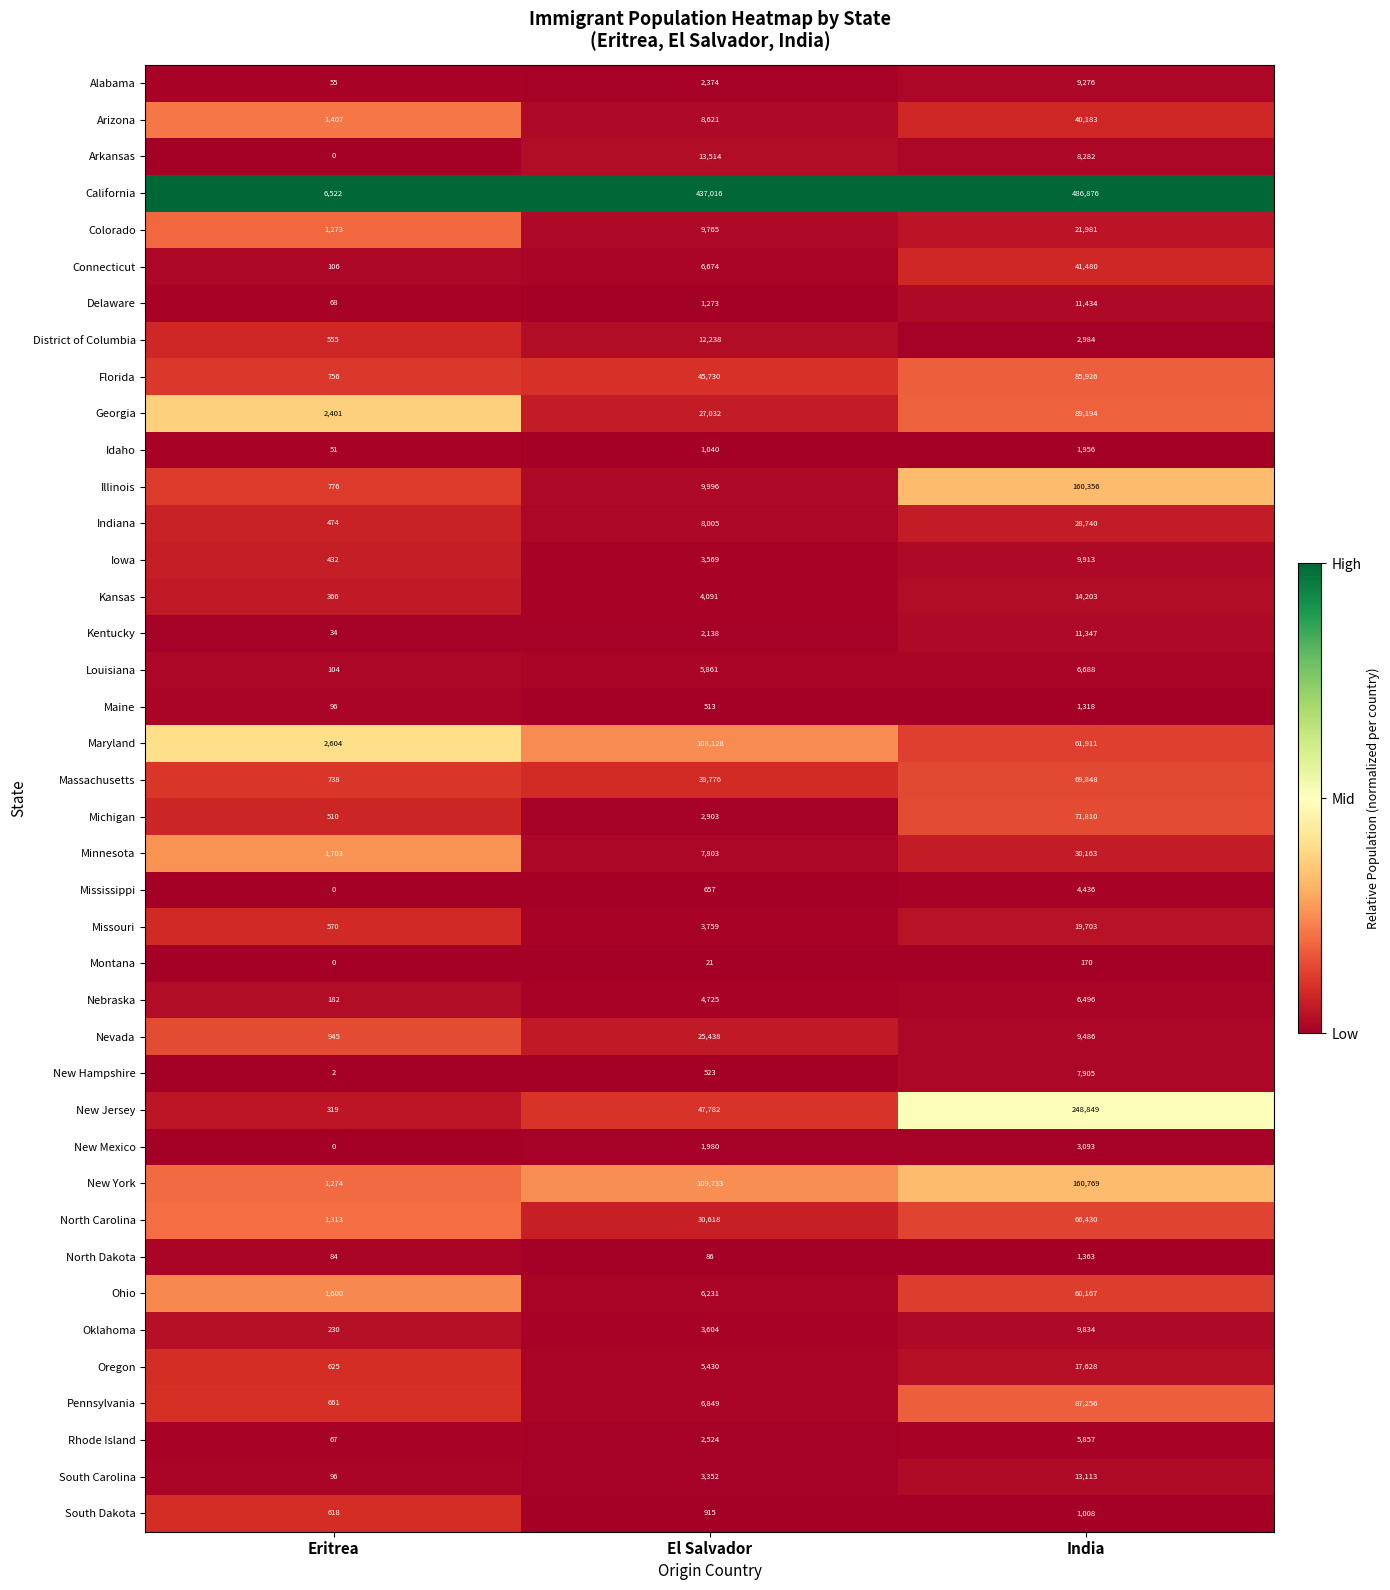

Between Eritrea and India, which series saw the biggest shift?

California